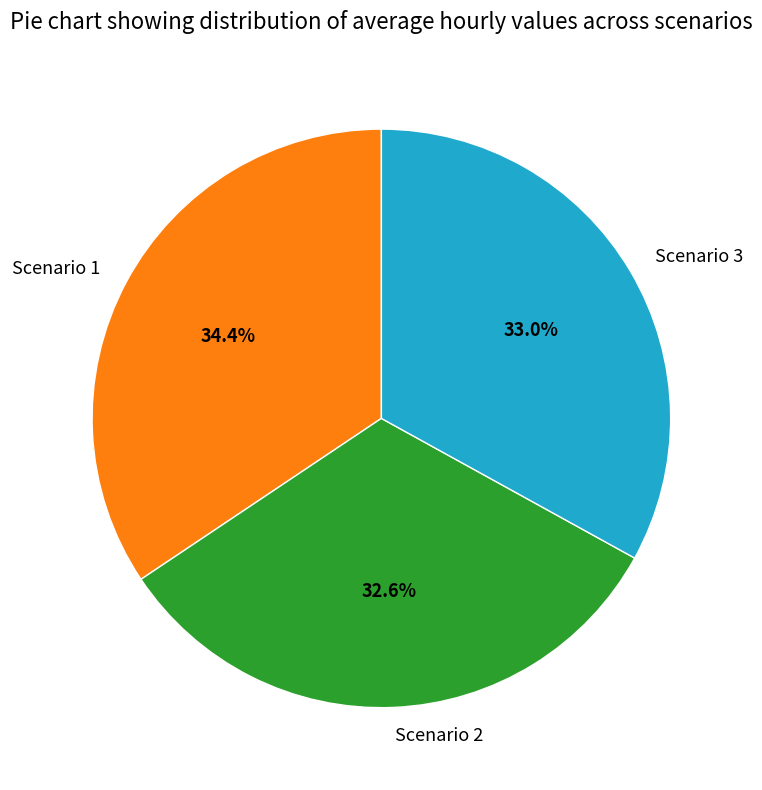

What is the largest slice in the pie chart?

Scenario 1